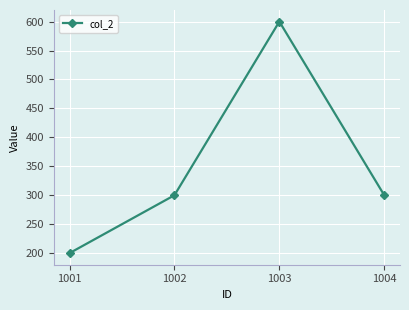

Read the value at 1001, to the nearest 10.

200